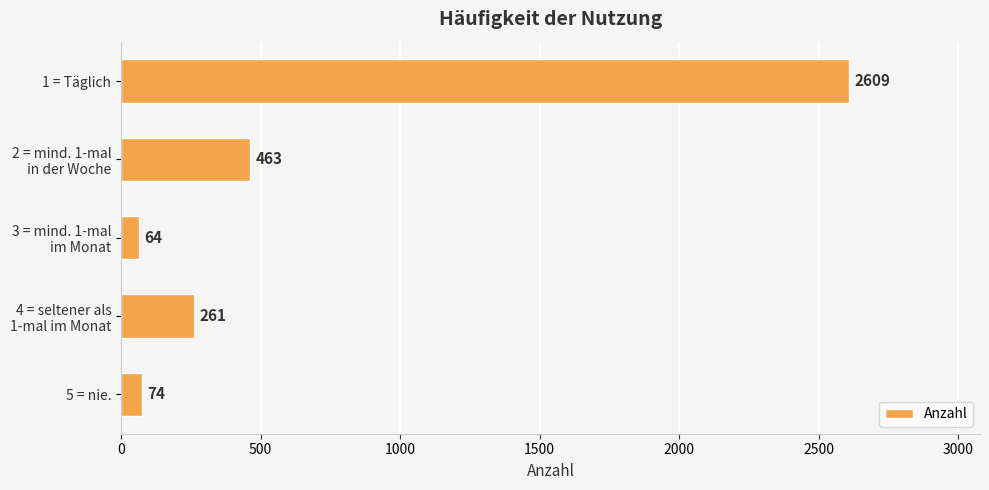

What is the difference between the maximum and minimum values?

2545